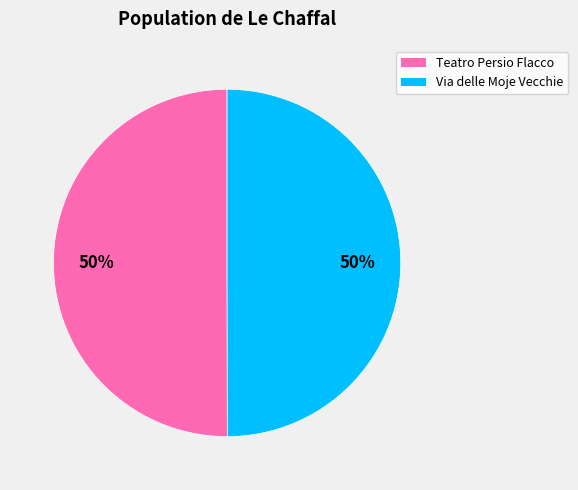

Combined, do Via delle Moje Vecchie and Teatro Persio Flacco account for over 50%?

Yes